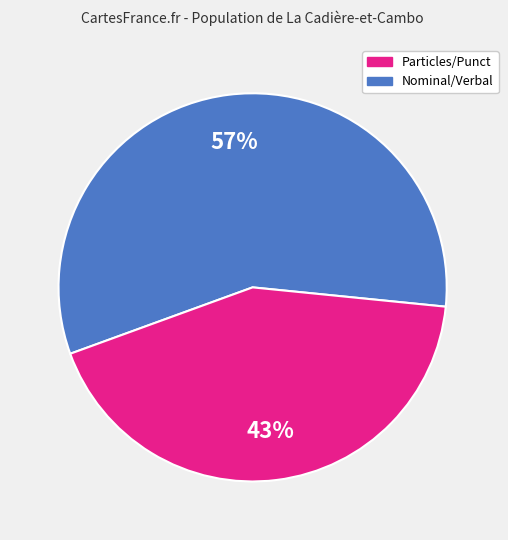

To the nearest percent, what is the difference between the largest and smallest slice percentages?

14%